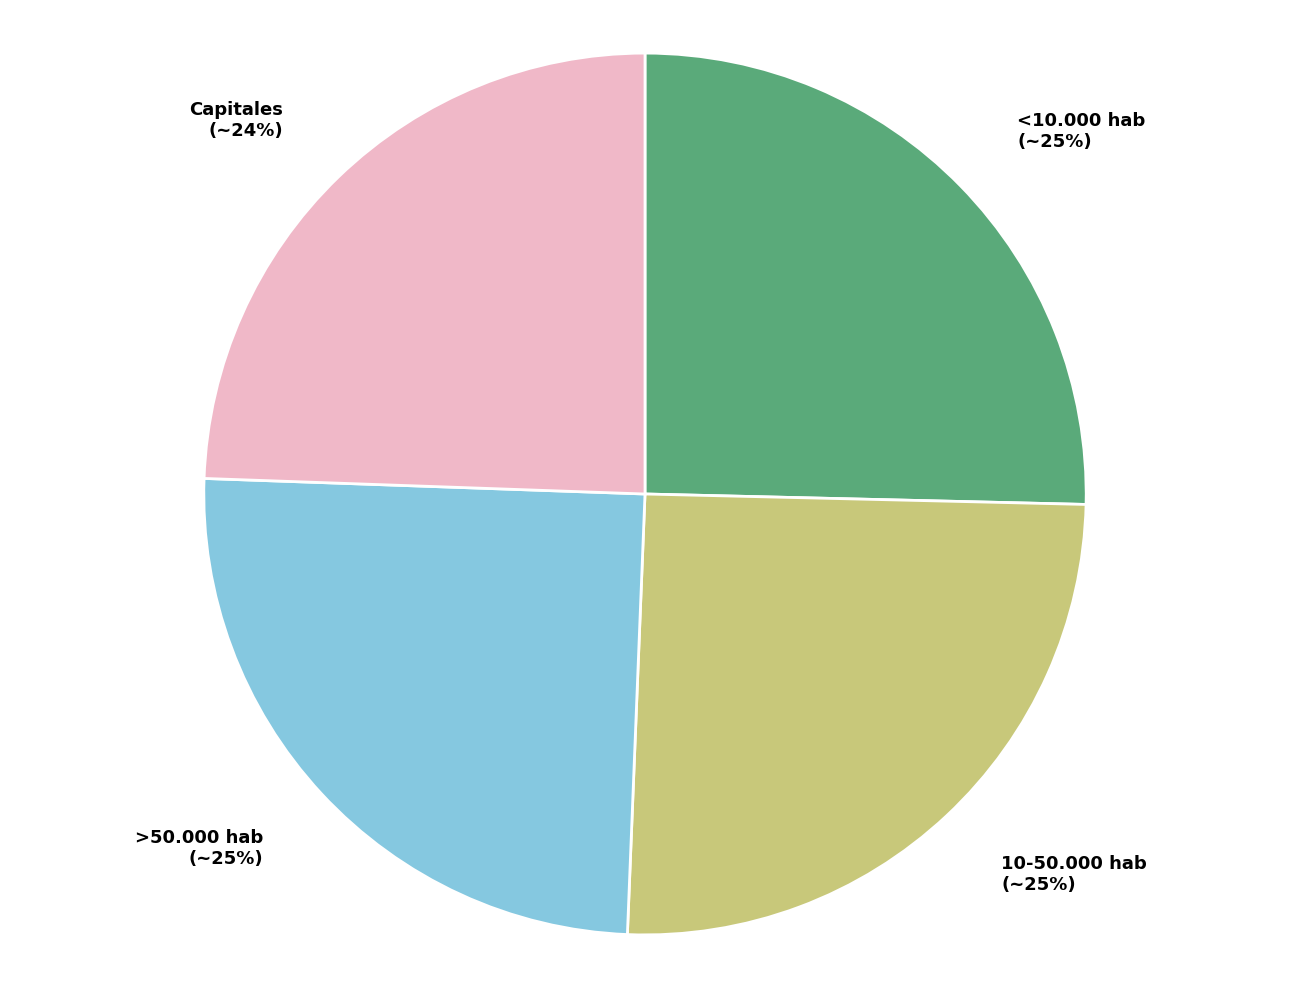

To the nearest percent, what percentage of the pie is Capitales?

24%